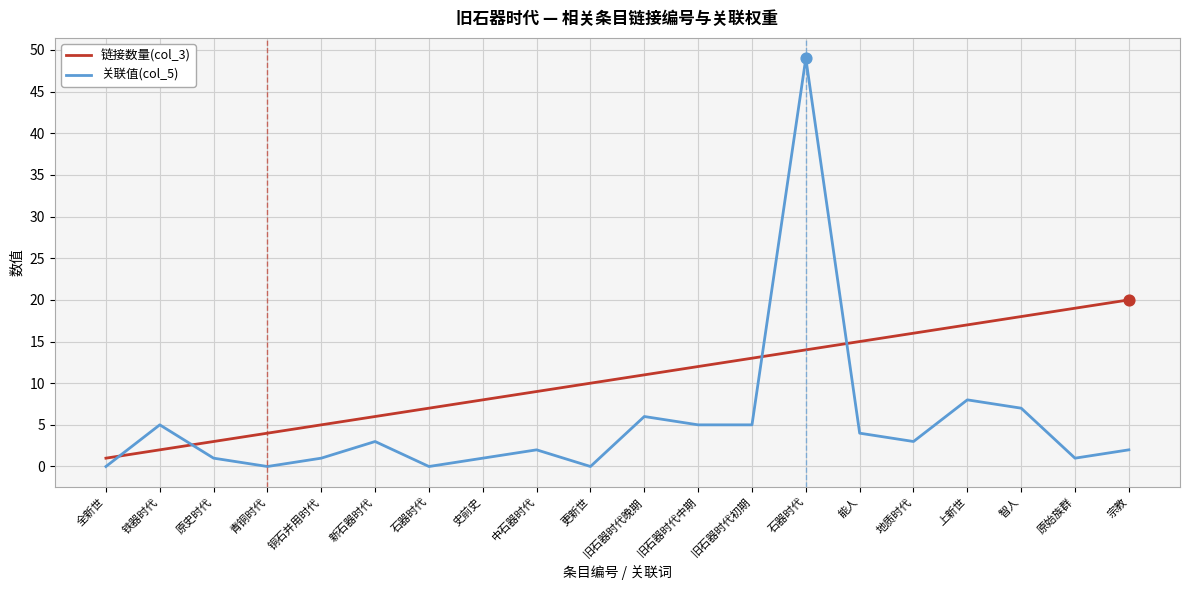

What are all the series names shown in the legend?

链接数量(col_3), 关联值(col_5)